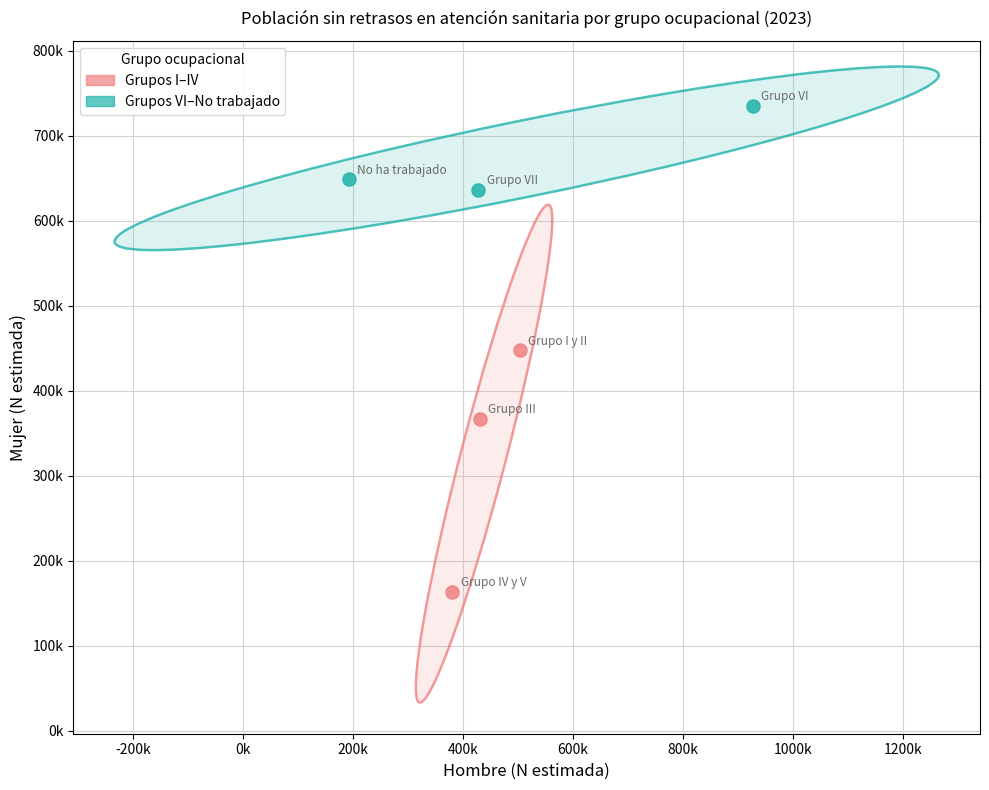

Which series contains the highest Y value?

Grupos VI–No trabajado